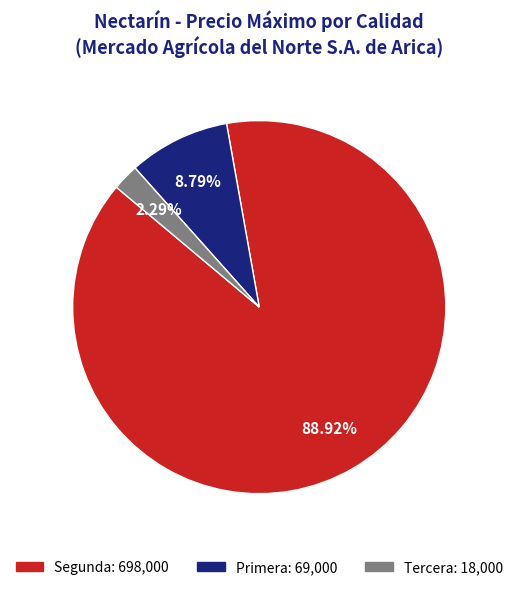

Do Tercera and Primera together represent more than half of the pie?

No